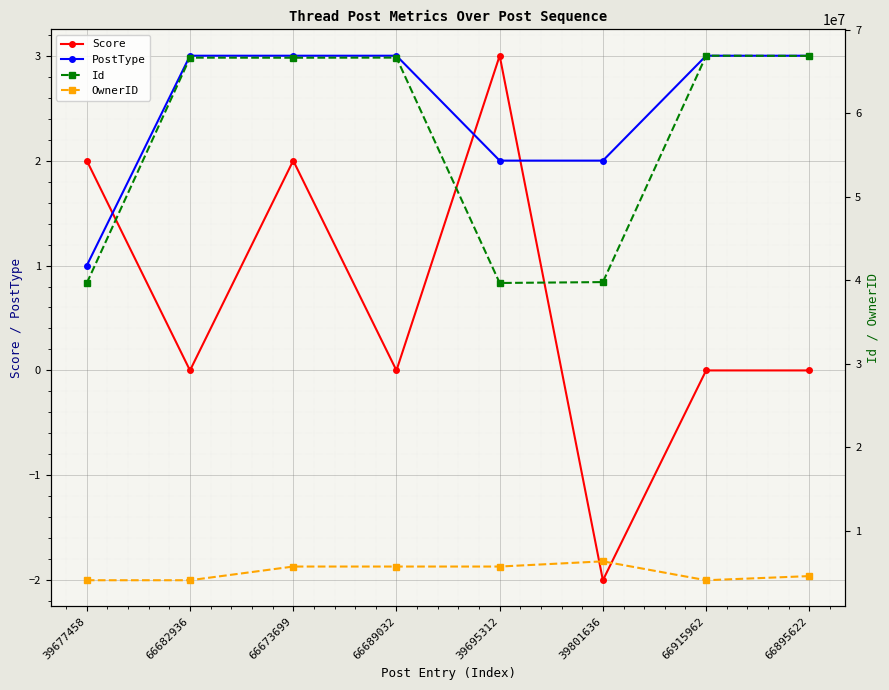

True or false: Score and OwnerID intersect in this chart.

False